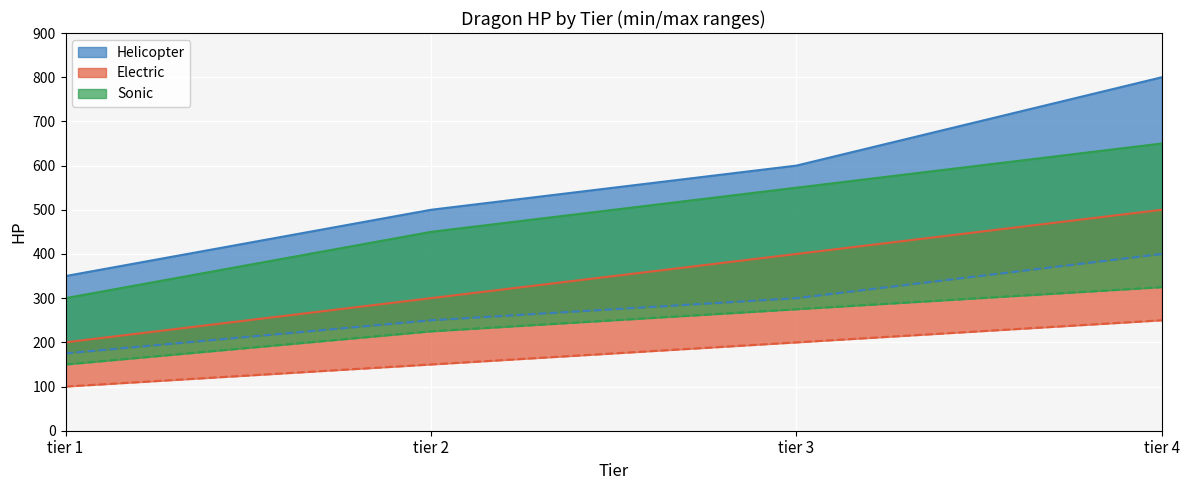

What is the approximate value of Helicopter min at tier 2, to the nearest 5?

250